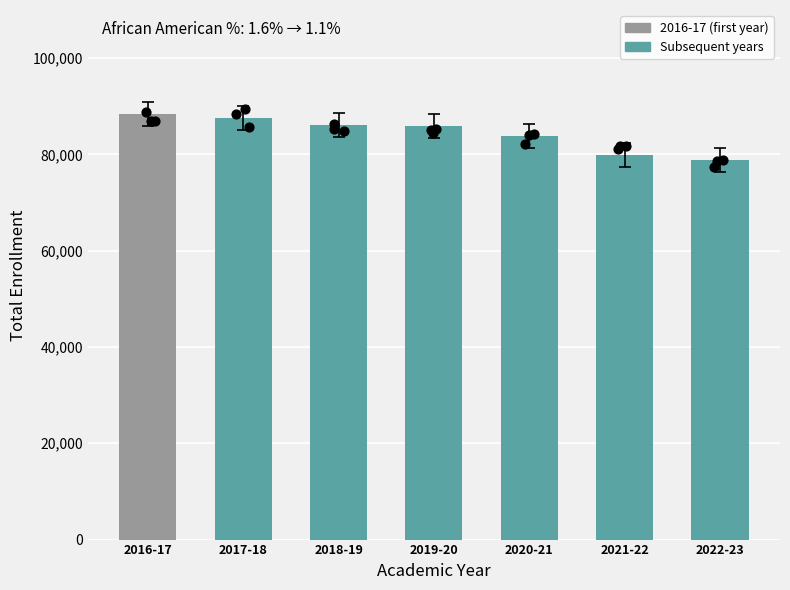

Approximately how many times larger is the value at 2022-23 compared to 2018-19?

0.9